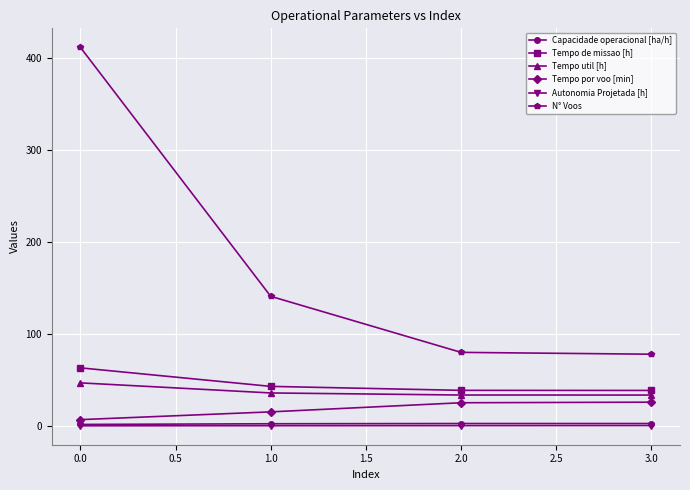

True or false: N° Voos has a value of 131.2 at 0.0.

False